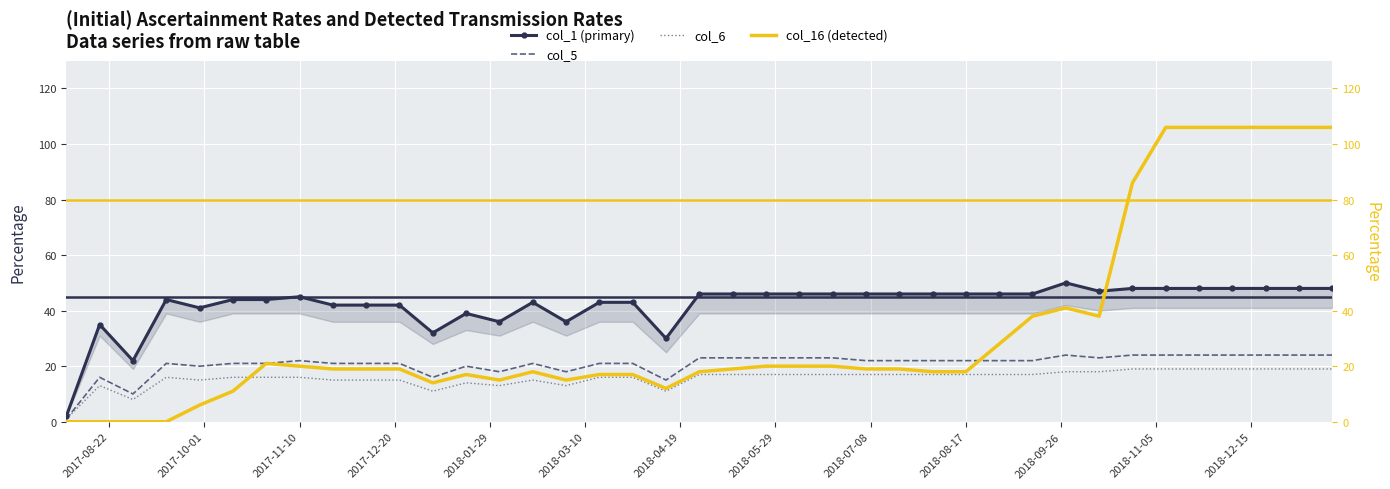

True or false: col_6 has a value of 17 at 2018-08-17.

True